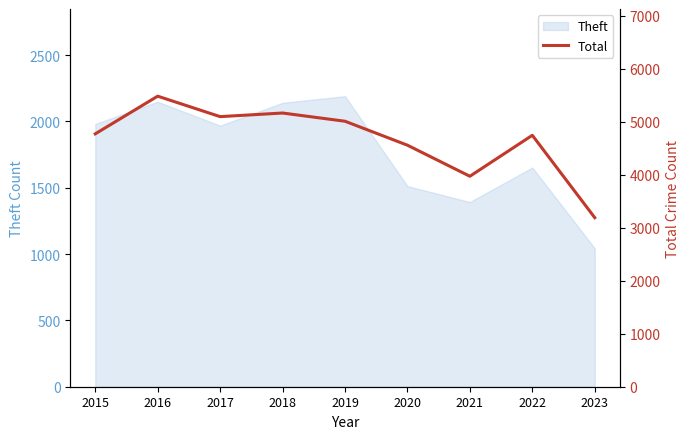

What is the average value?

4664